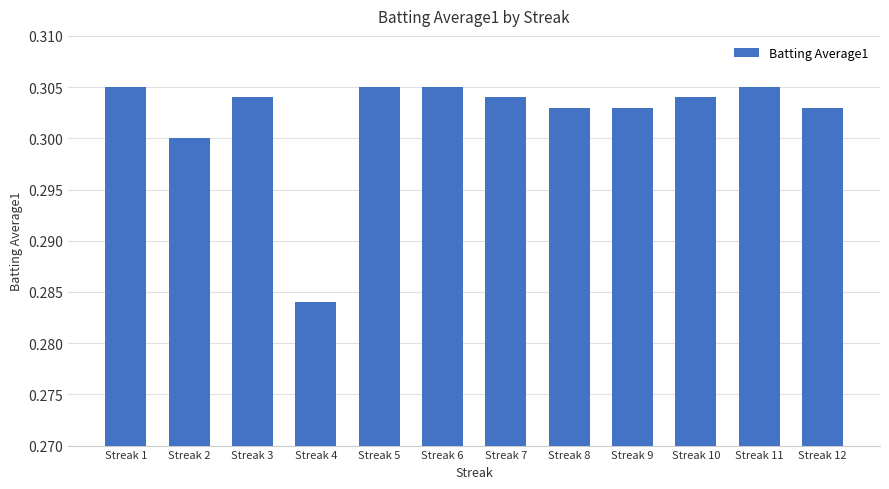

How many values are between 0 and 1?

12